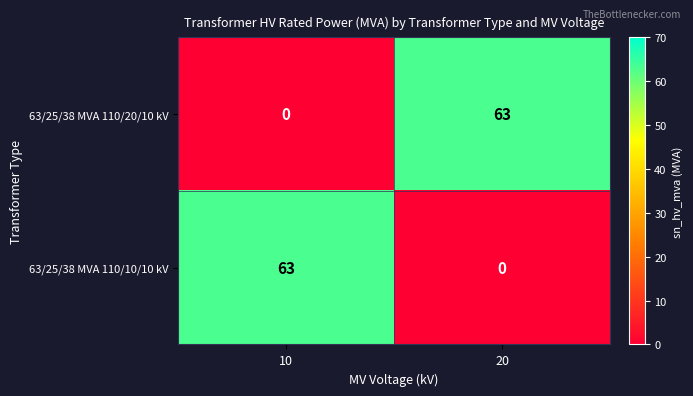

What is the greatest value displayed?

63